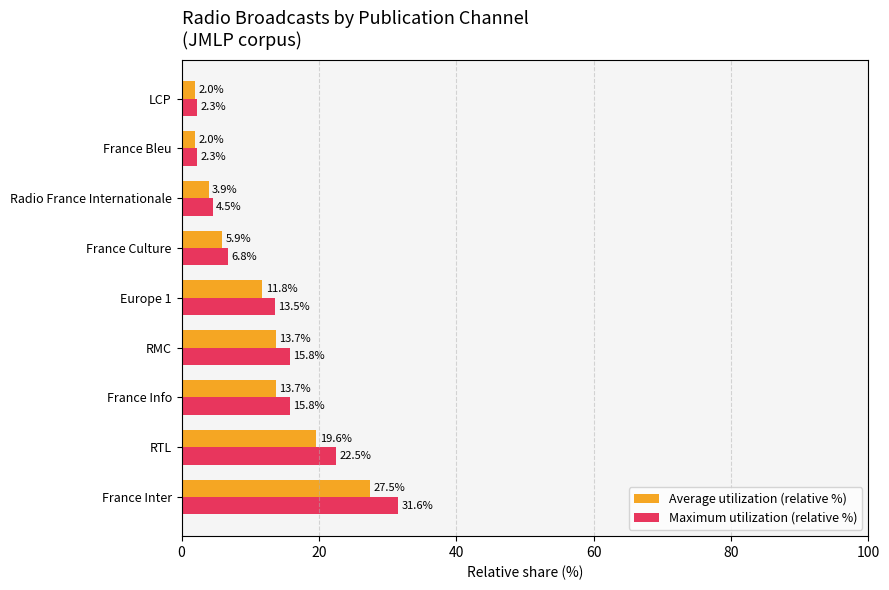

At how many categories does at least one series exceed 11?

5